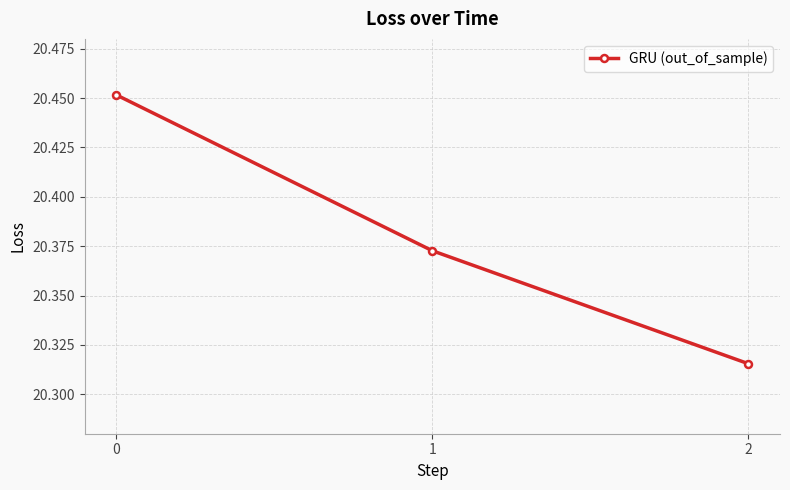

Which label corresponds to the smallest value in the chart?

2